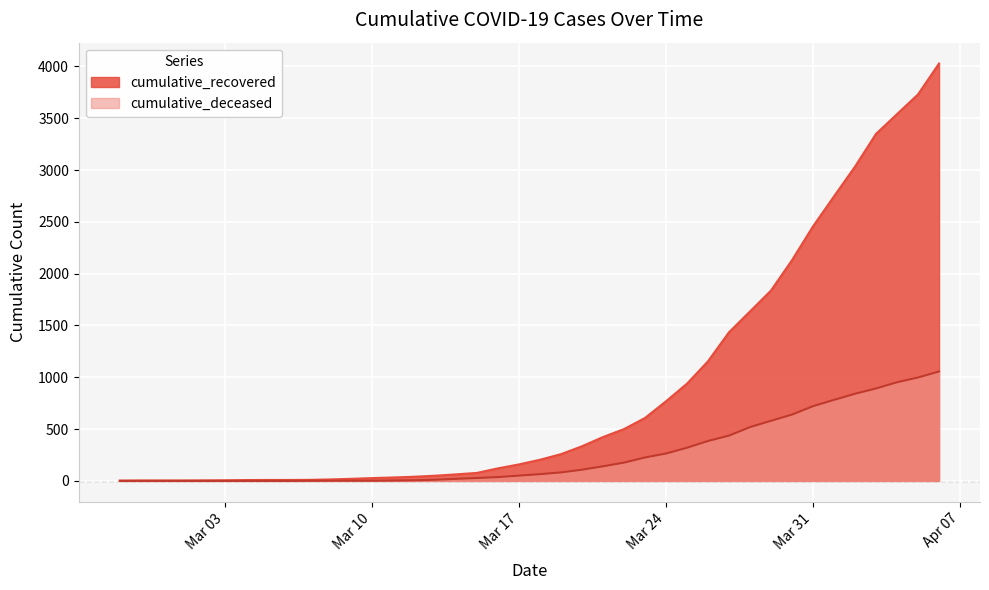

True or false: cumulative_deceased and cumulative_recovered cross at least once.

False